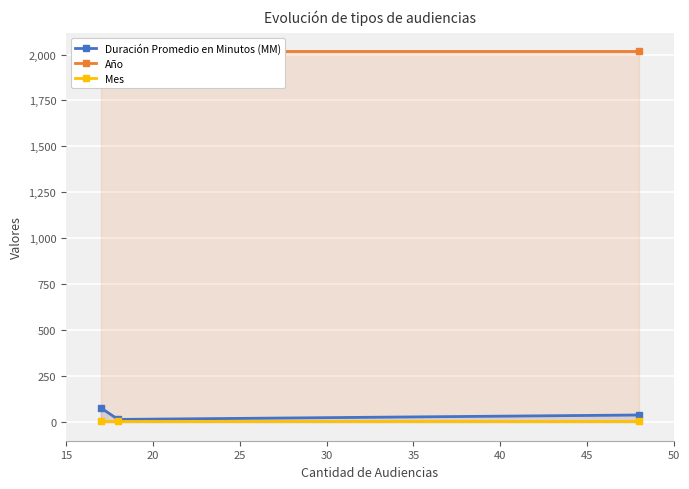

How many lines are shown in the chart?

3